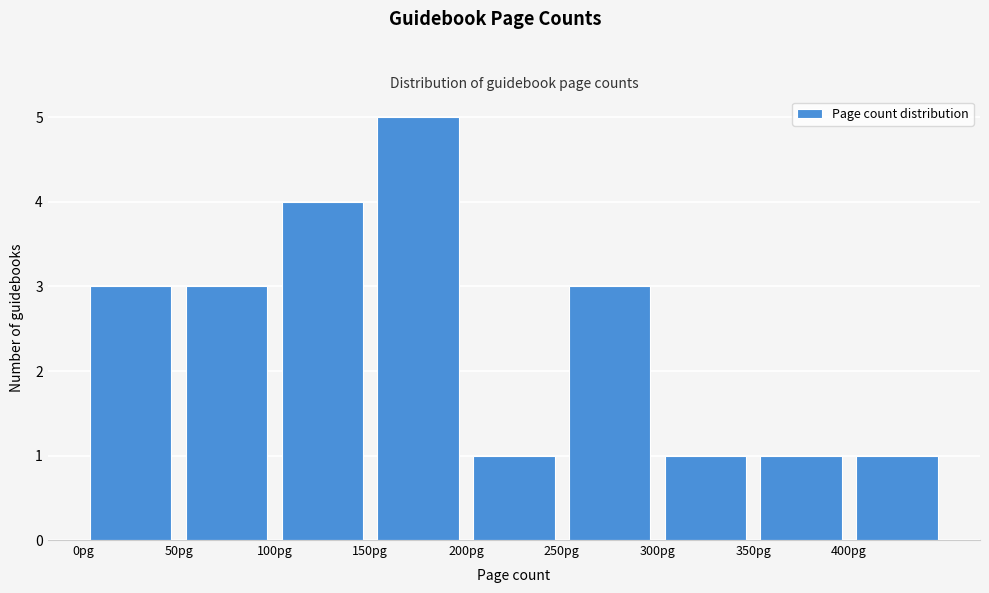

Reading left to right, transcribe this chart: for each bar, give the range it covers on the x-axis and its height. The values are not printed on the chart, so give them approximately, as read against the axis.

0 to 50: 3
50 to 100: 3
100 to 150: 4
150 to 200: 5
200 to 250: 1
250 to 300: 3
300 to 350: 1
350 to 400: 1
400 to 450: 1